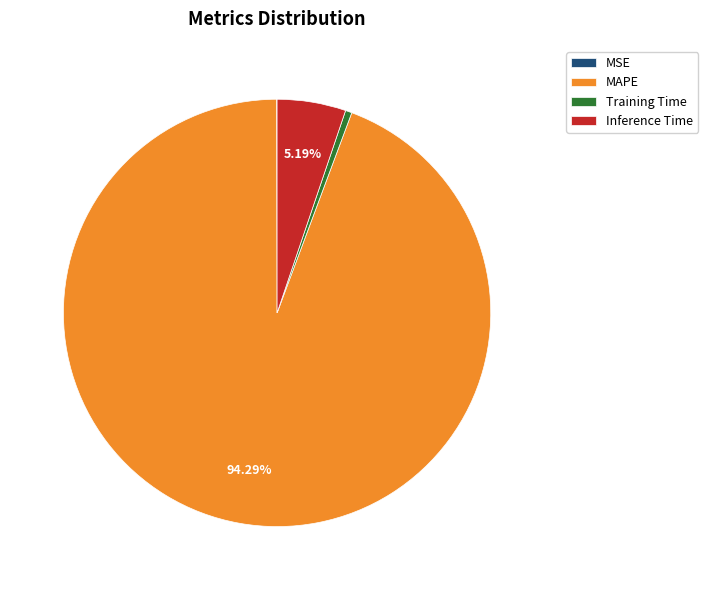

What is the largest slice in the pie chart?

MAPE